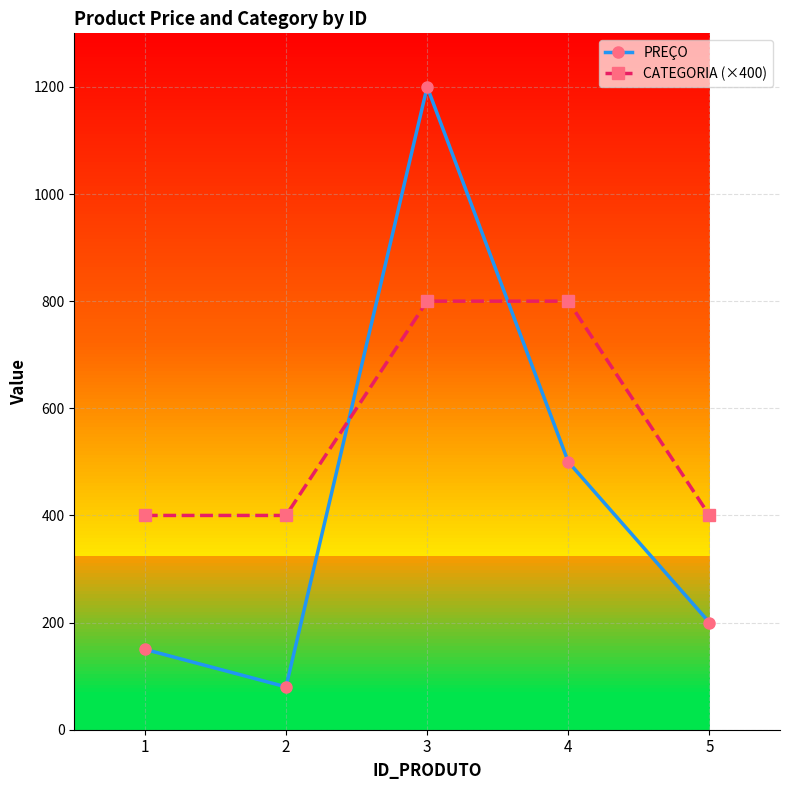

Which series has the widest spread of values?

PREÇO